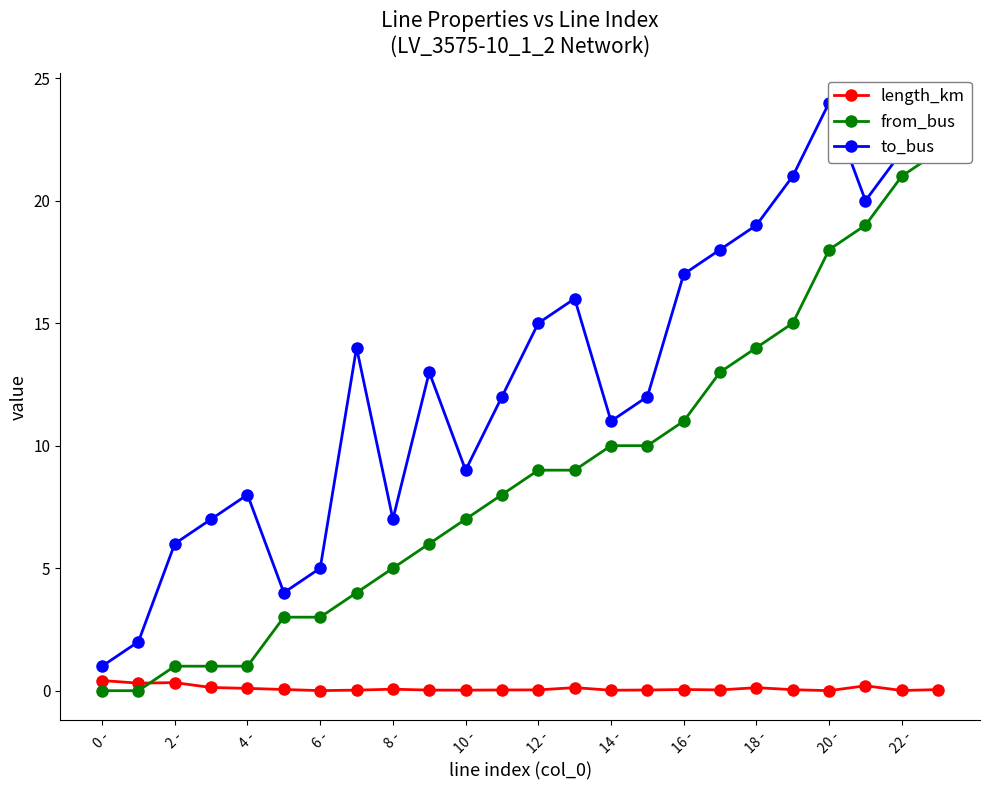

Rank the series at 2 - from highest to lowest value.

to_bus, from_bus, length_km